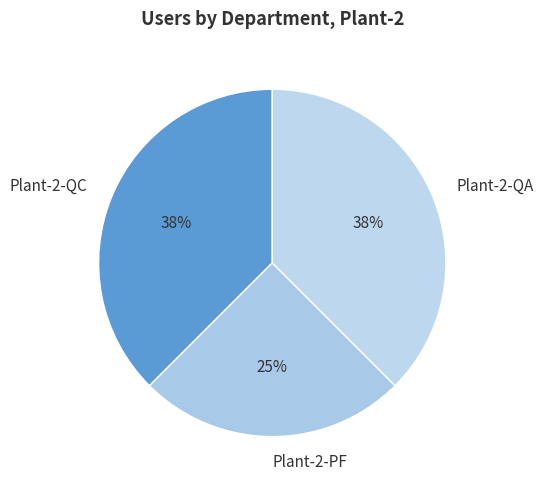

Is there any slice that represents more than half of the pie?

No